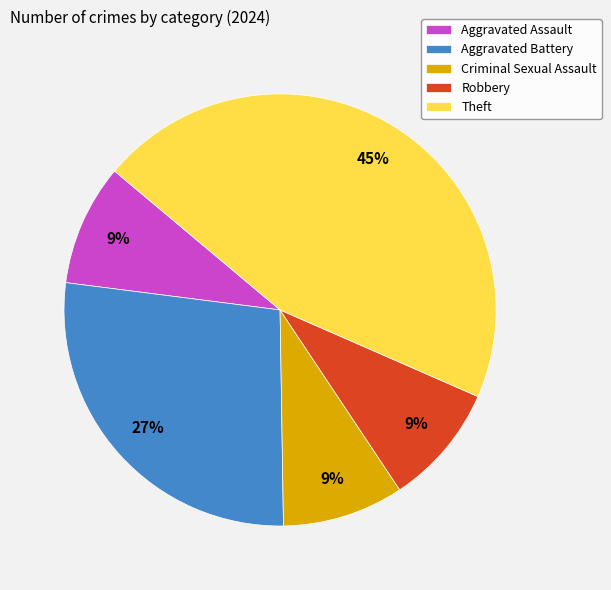

What percentage is the Criminal Sexual Assault slice, to the nearest percent?

9%